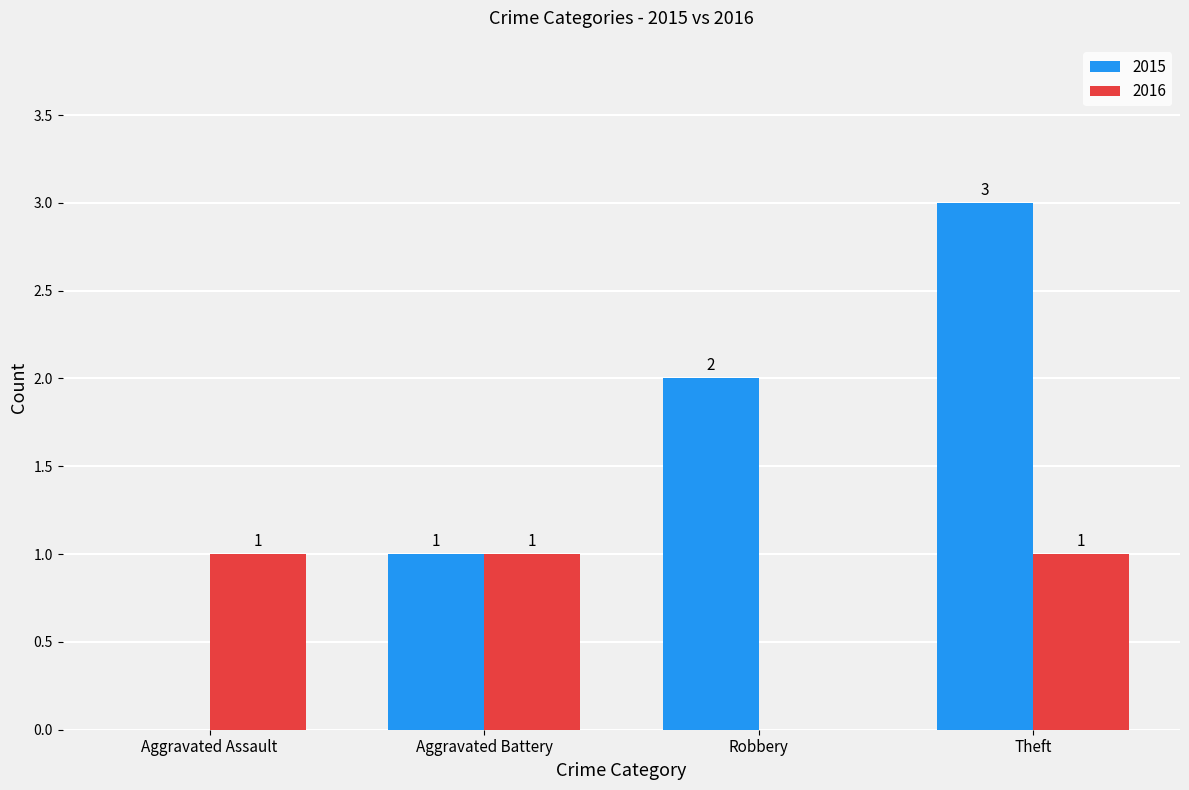

Which label corresponds to the largest value in the chart?

Theft